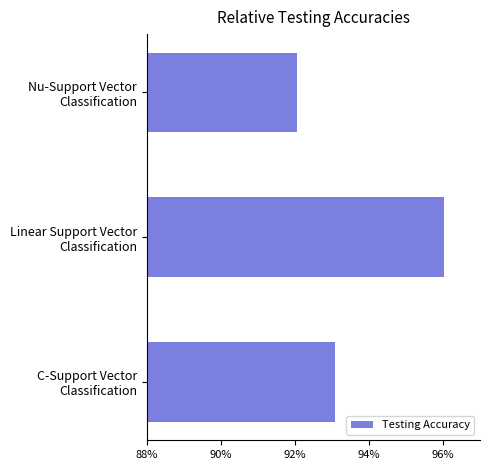

Are the bars horizontal?

Yes